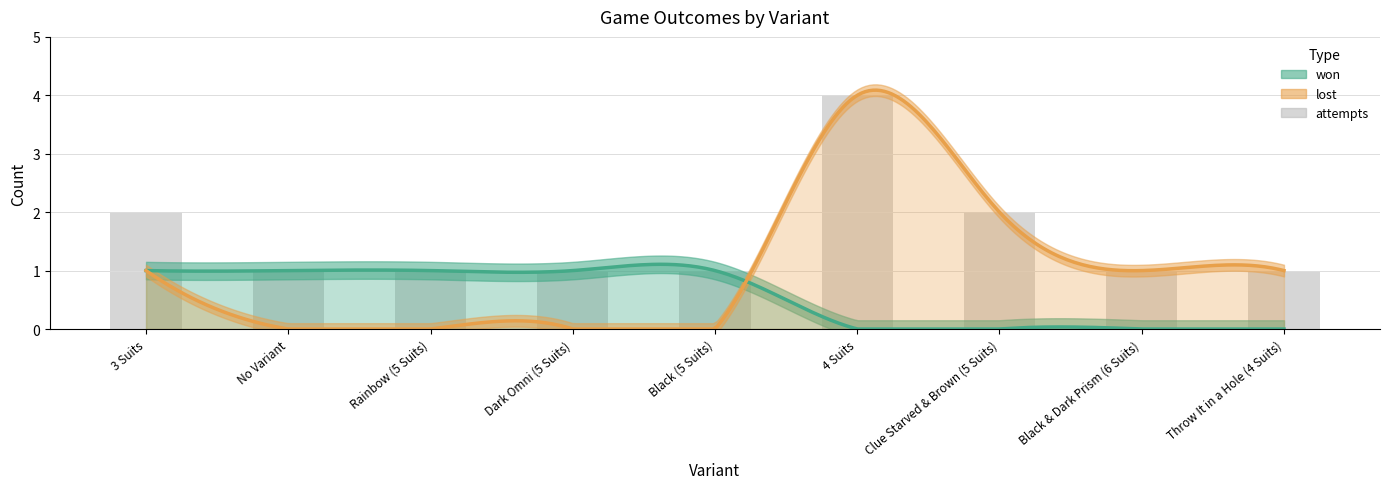

Rank the categories by value from lowest to highest.

No Variant, Rainbow (5 Suits), Dark Omni (5 Suits), Black (5 Suits), Black & Dark Prism (6 Suits), Throw It in a Hole (4 Suits), 3 Suits, Clue Starved & Brown (5 Suits), 4 Suits